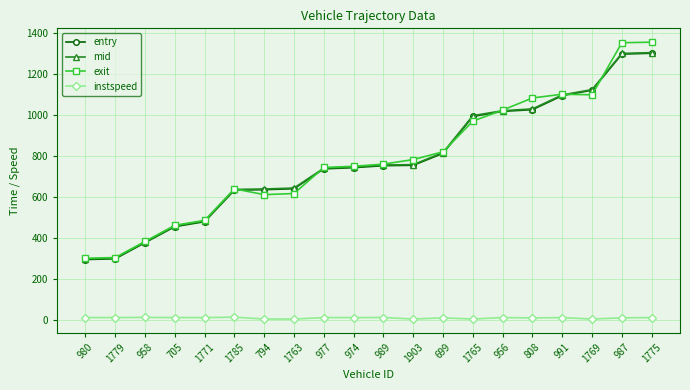

At how many categories does at least one series exceed 531?

15